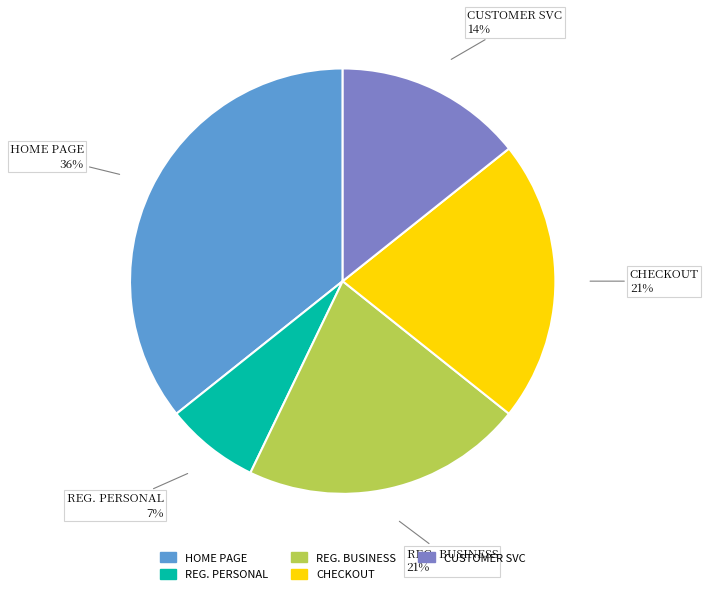

To the nearest percent, what is the difference between the largest and smallest slice percentages?

29%